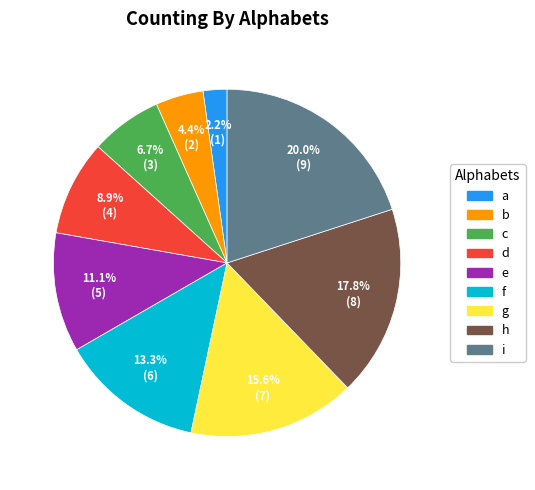

Count the number of slices in the pie.

9